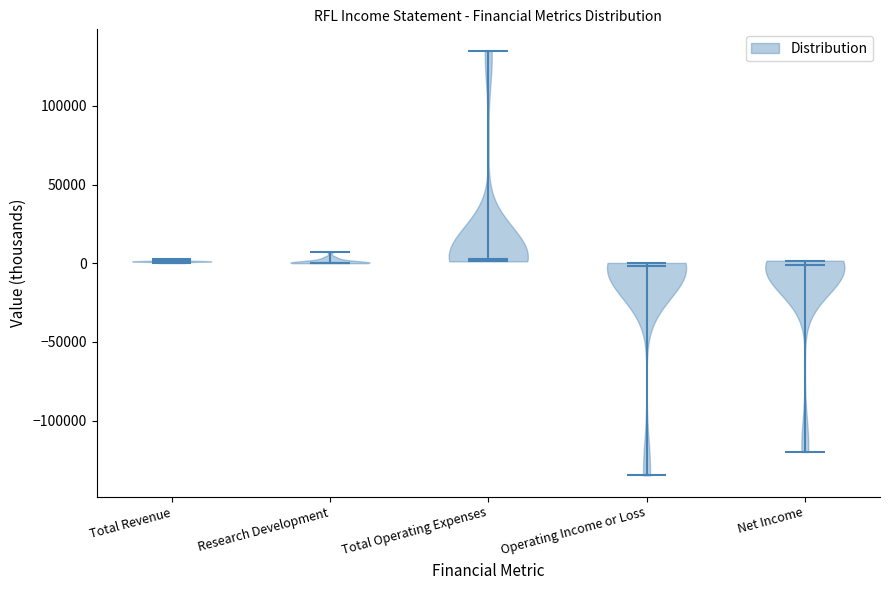

Where does the median line of the violin for Research Development sit on the y-axis? The values are not printed on the chart, so give them approximately, as read against the axis.

0